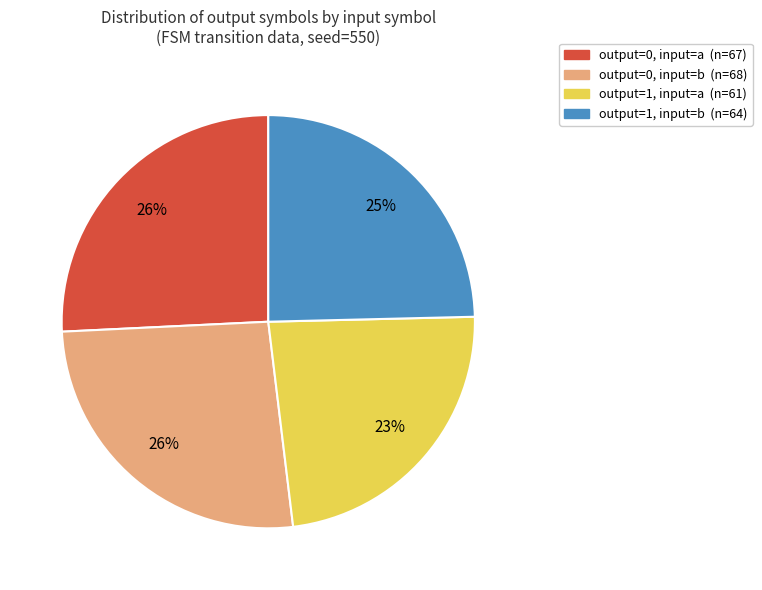

Is there any slice that represents more than half of the pie?

No